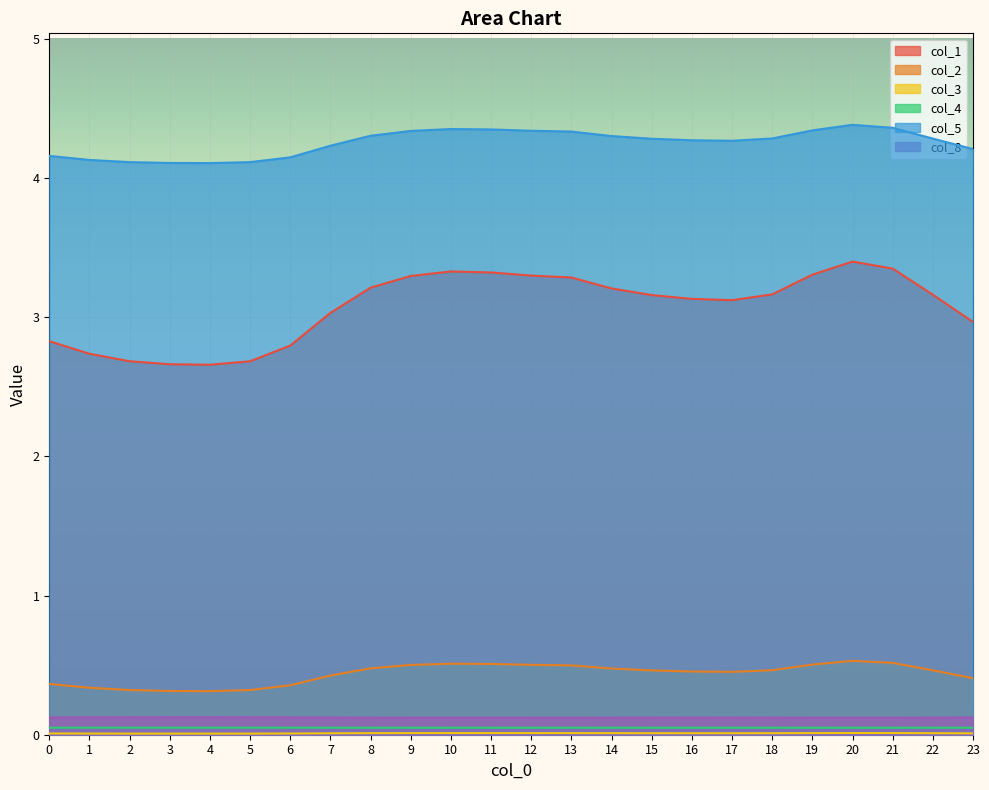

Which series has the largest total across all categories?

col_5